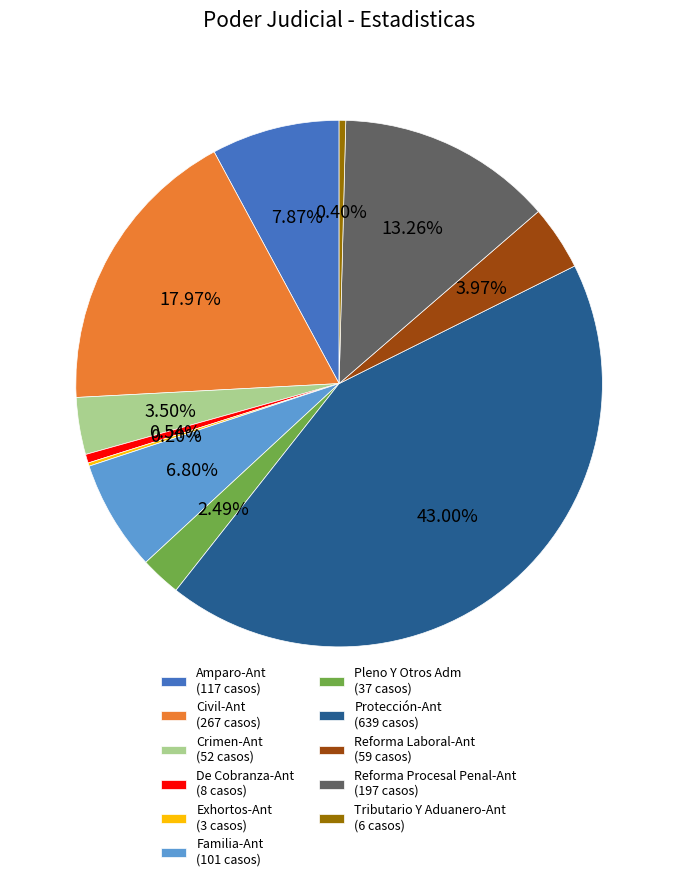

Which category has the biggest portion of the pie?

Protección-Ant